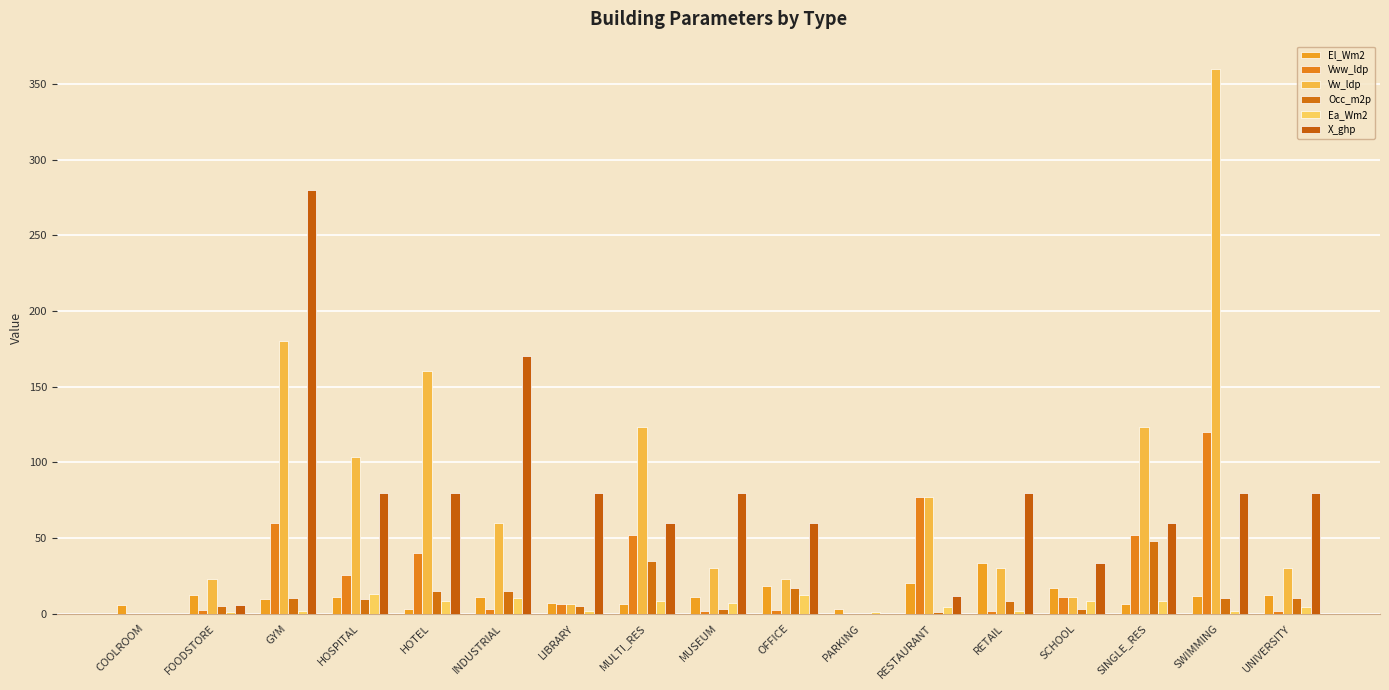

What is the difference between the El_Wm2 values at FOODSTORE and INDUSTRIAL?

1.5